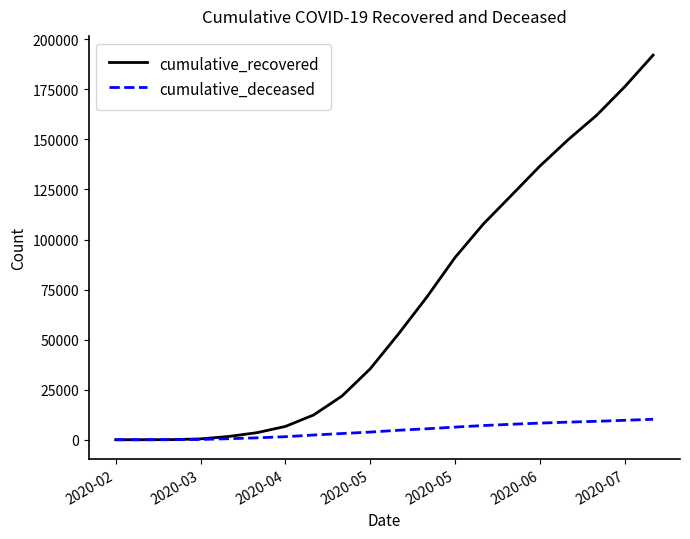

Does the chart display data point markers on the line(s)?

No